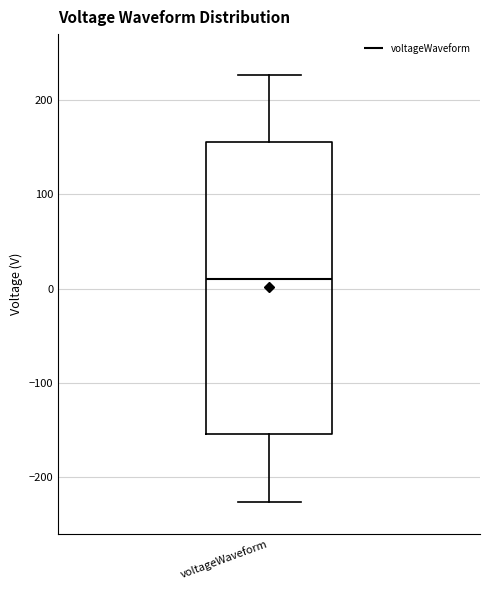

Where is the lower edge of the box for voltageWaveform on the y-axis? The values are not printed on the chart, so give them approximately, as read against the axis.

-150